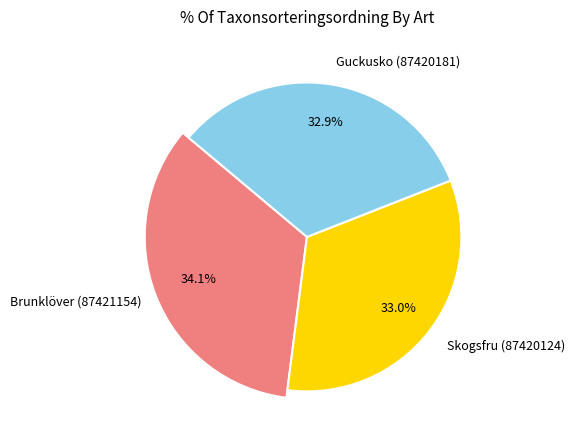

To the nearest percent, what is the average slice percentage?

33%